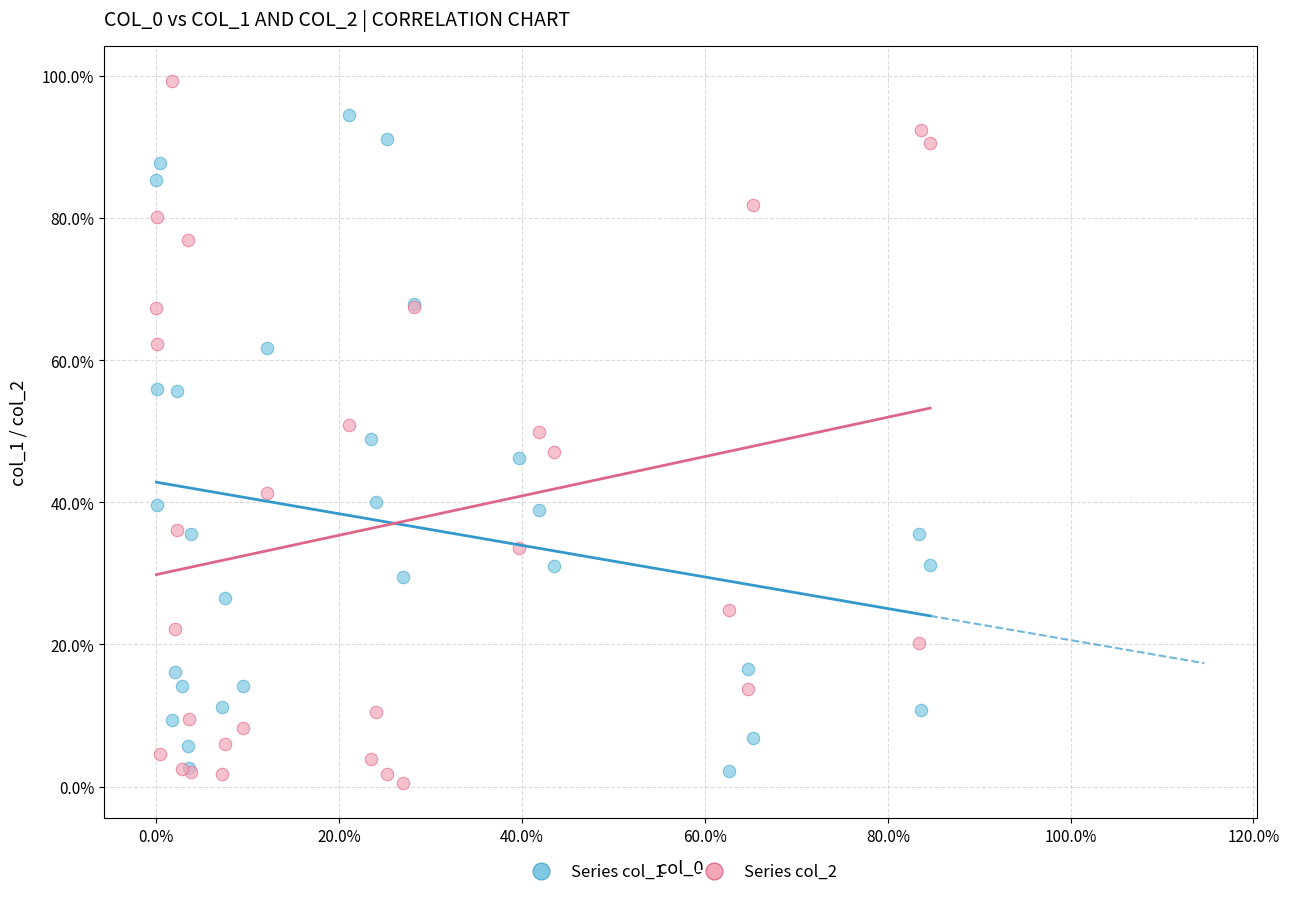

Which series has the widest spread of Y values?

Series col_2